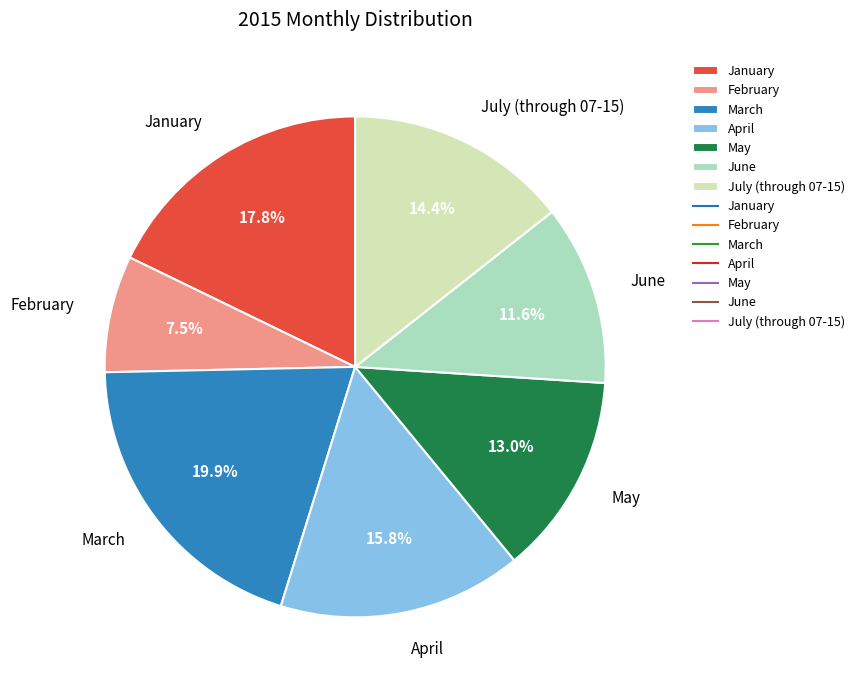

What percentage is NOT represented by July (through 07-15)?

85.6%